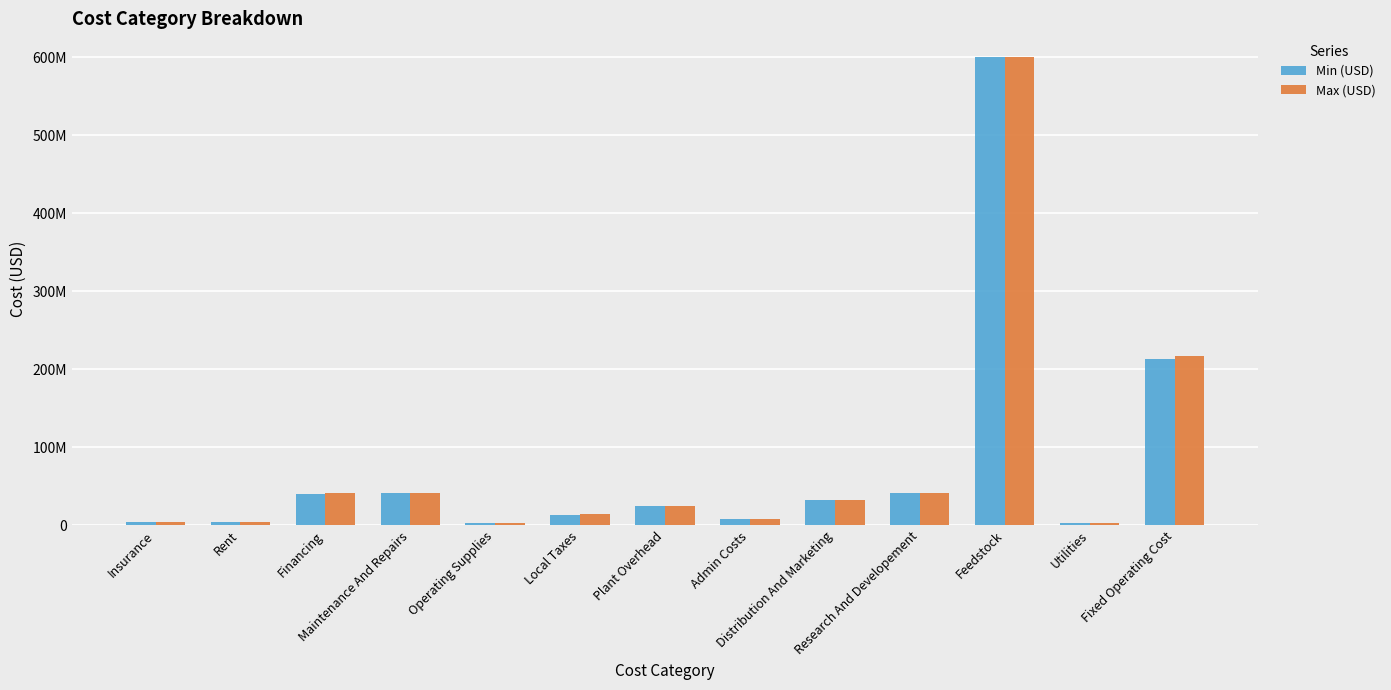

Reading left to right, transcribe all the data shown in this chart.

Min (USD): Insurance=4099973.4	Rent=4501088.1	Financing=40195817.6	Maintenance And Repairs=40999734.0	Operating Supplies=3416644.5	Local Taxes=13666578.0	Plant Overhead=24604928.3	Admin Costs=8201642.8	Distribution And Marketing=32670669.5	Research And Developement=40838336.9	Feedstock=600698750.0	Utilities=2860509.6	Fixed Operating Cost=213204663.8
Max (USD): Insurance=4189062.8	Rent=4597206.8	Financing=41069243.1	Maintenance And Repairs=41890628.0	Operating Supplies=3490885.7	Local Taxes=13963542.7	Plant Overhead=25139464.8	Admin Costs=8379821.6	Distribution And Marketing=32807177.5	Research And Developement=41008971.8	Feedstock=600698750.0	Utilities=2930648.2	Fixed Operating Cost=216545255.5